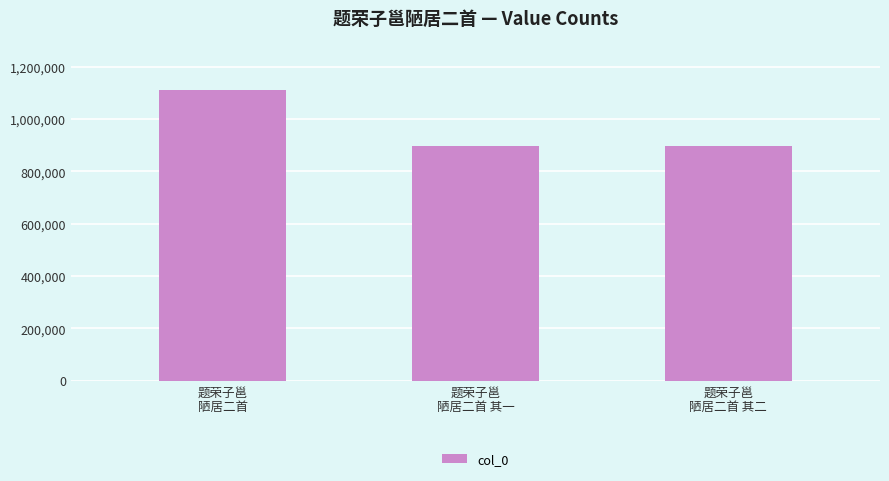

What is the maximum value shown in the chart?

1112692